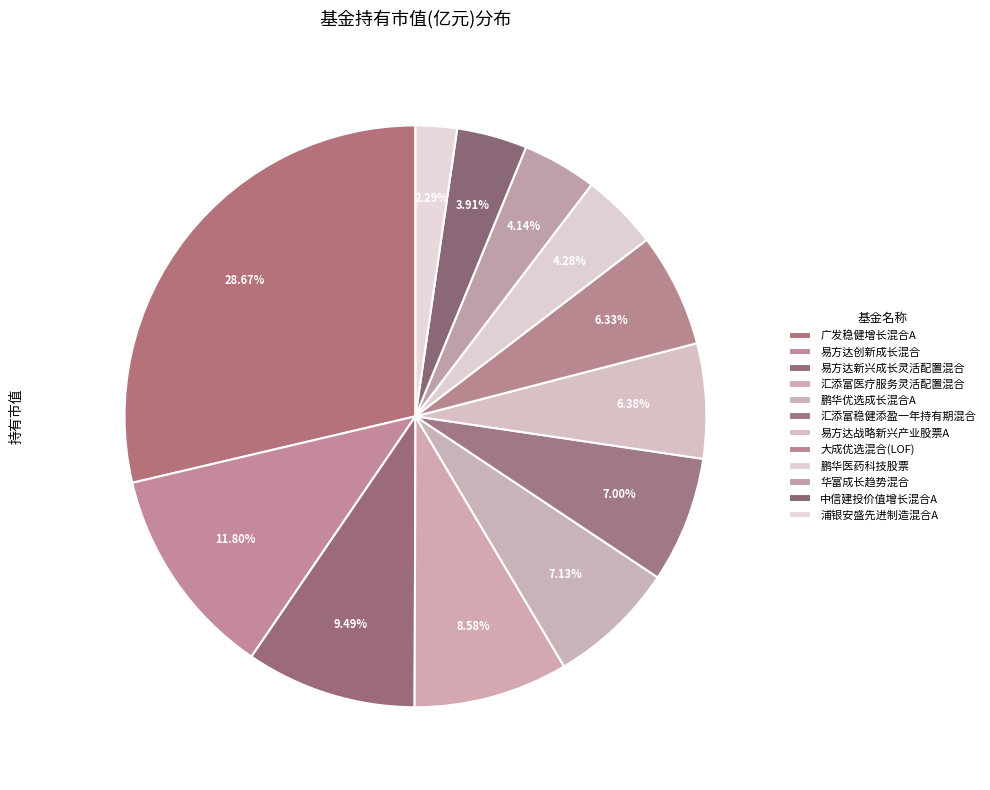

To the nearest percent, what portion does 汇添富医疗服务灵活配置混合 represent?

9%